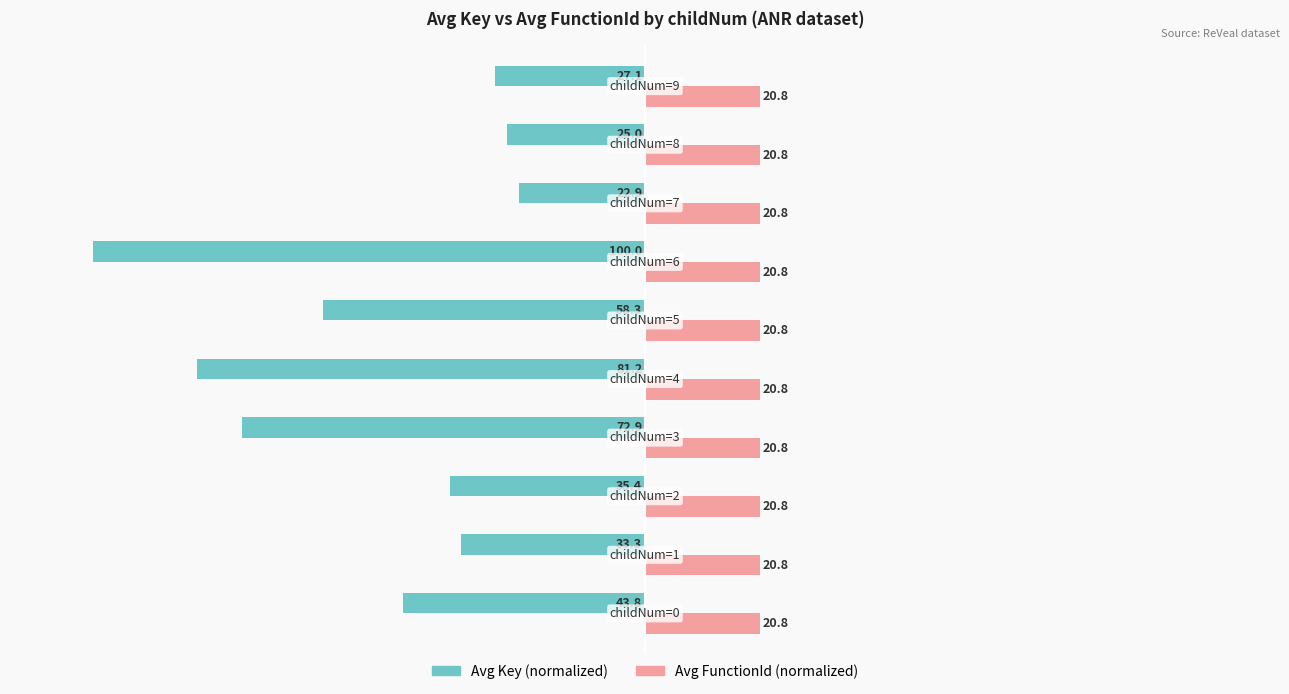

What is the average value of the Avg Key (normalized) series?

-50.0